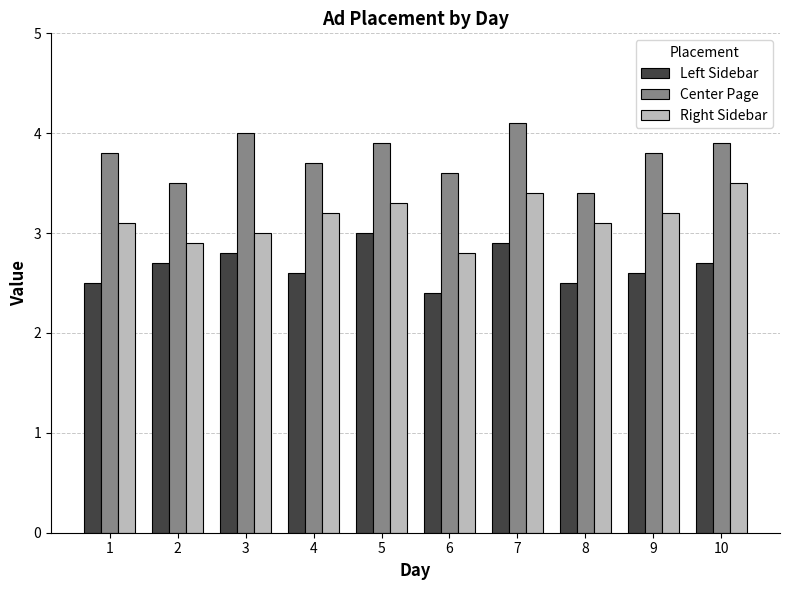

What are all the series names shown in the legend?

Left Sidebar, Center Page, Right Sidebar